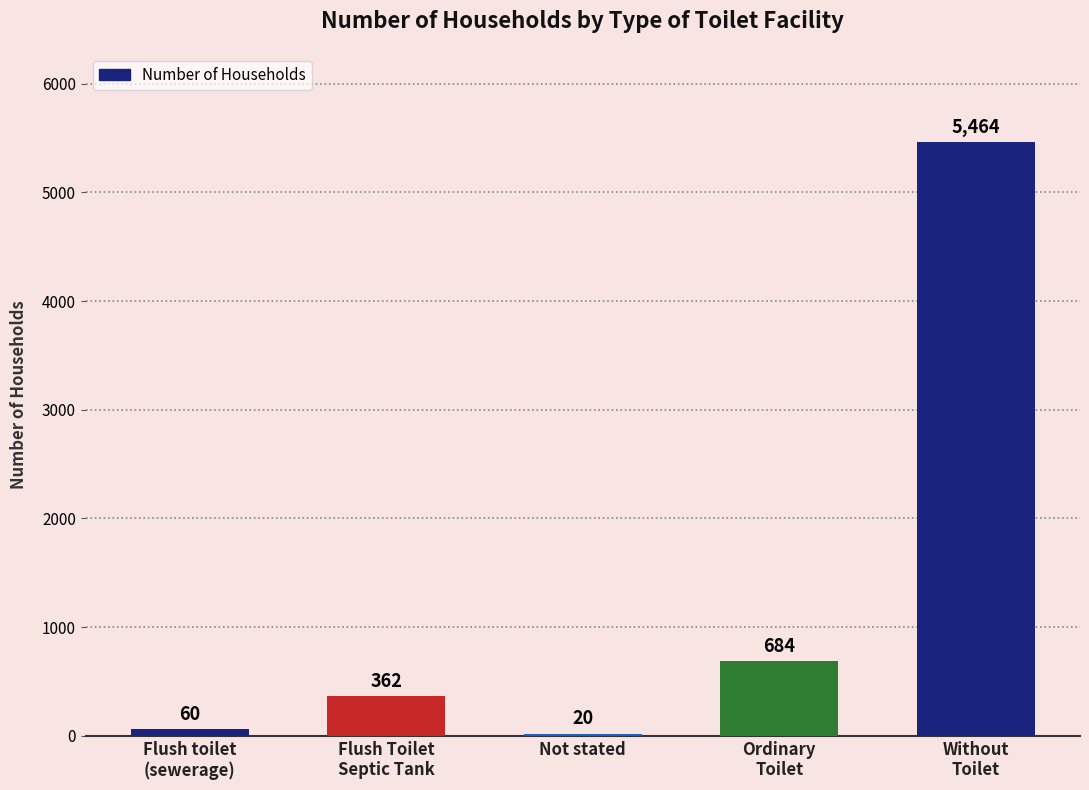

True or false: the data shows 20 at Not stated.

True